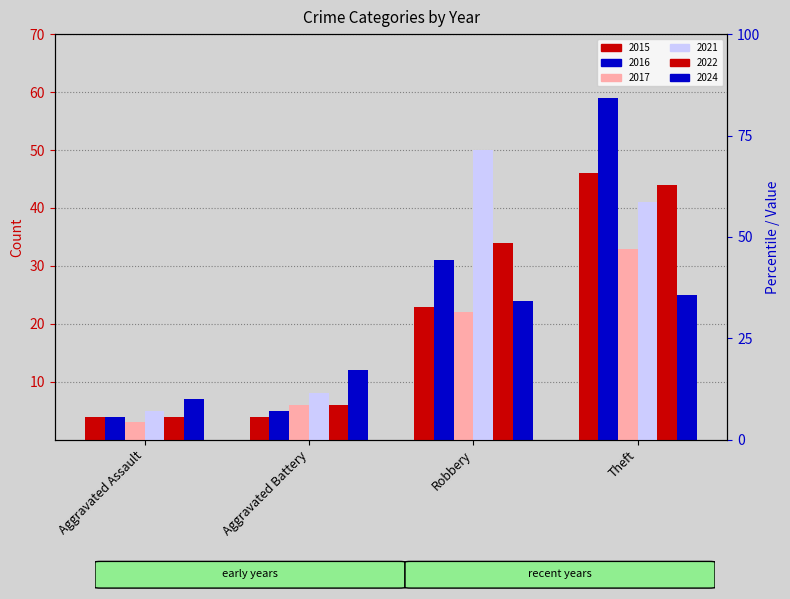

Where is 2016 nearest to the value 31?

Robbery